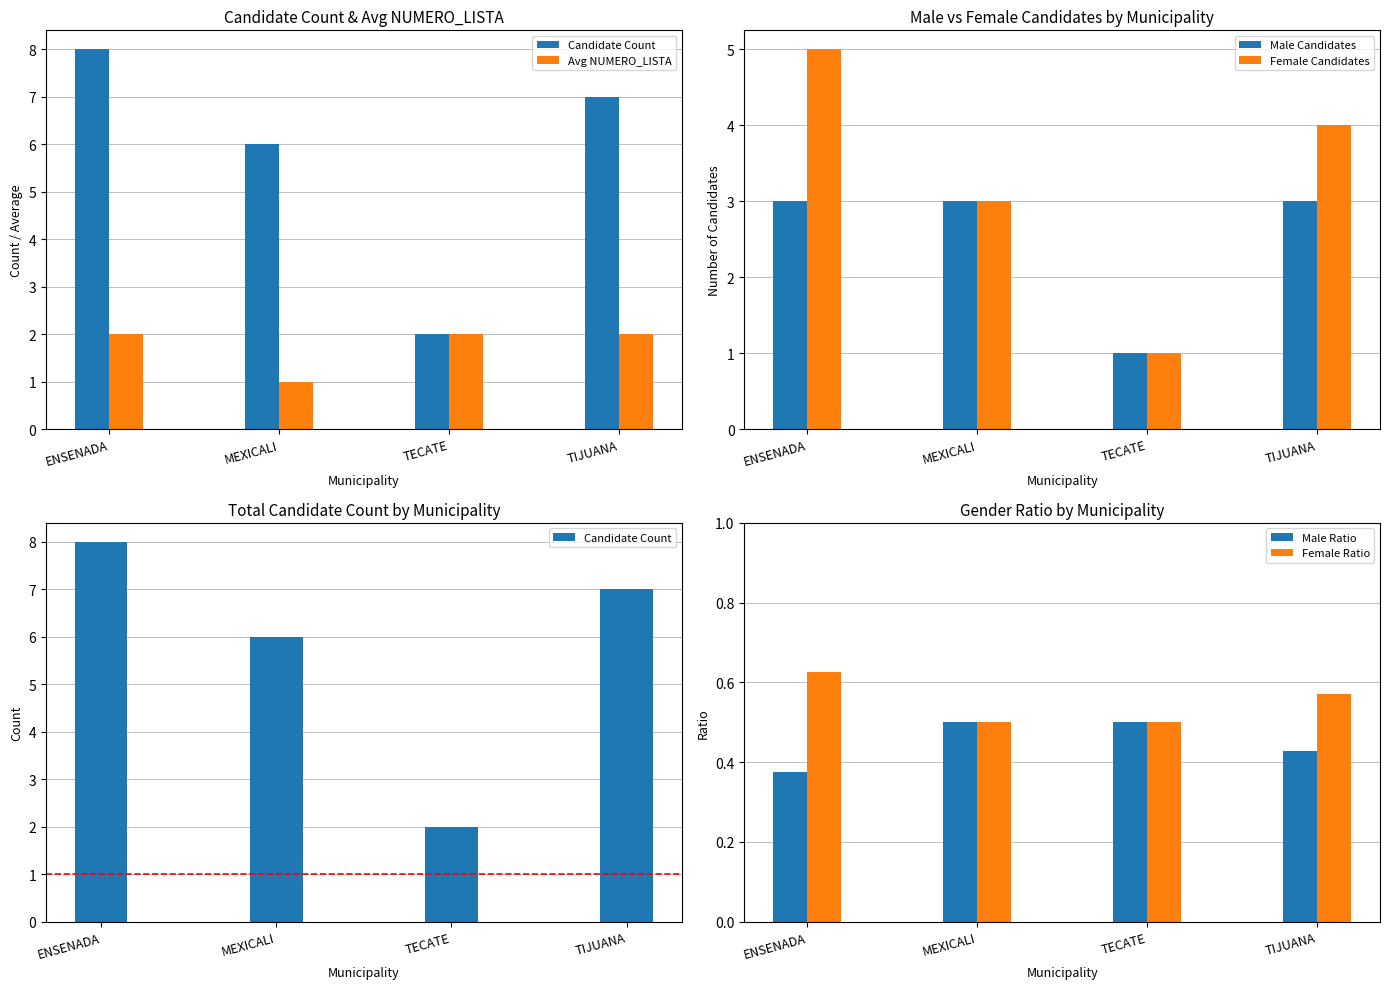

The Candidate Count series shows 6.0 at MEXICALI. True or false?

True